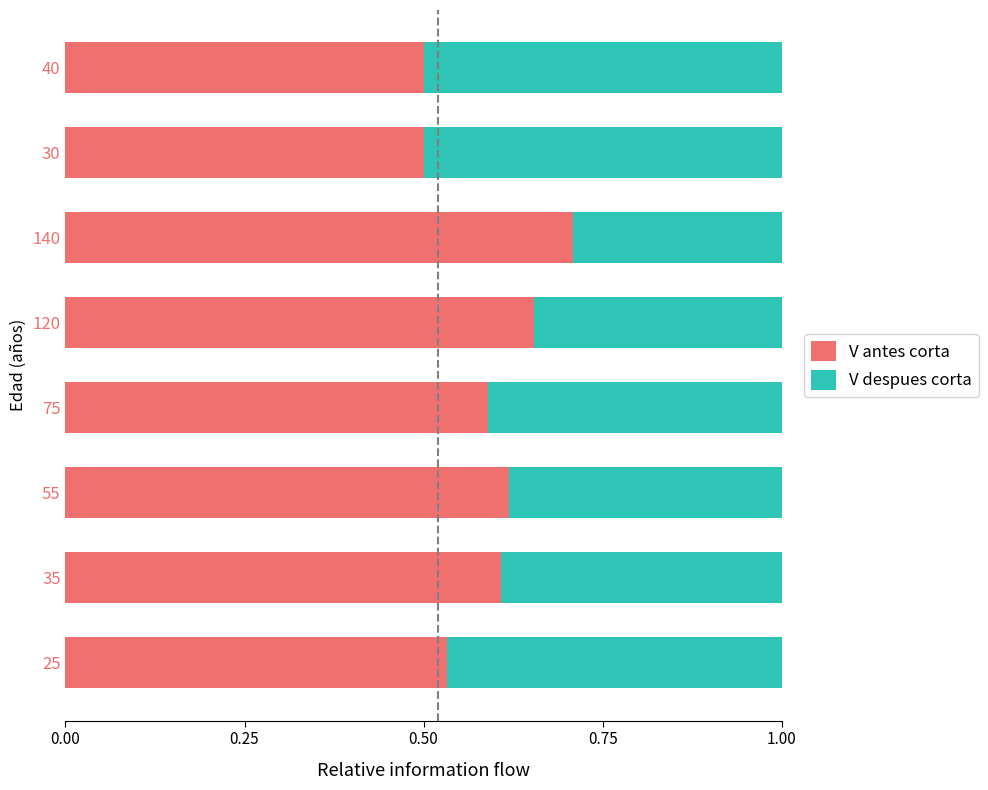

What is the sum of all V antes corta values?

4.7